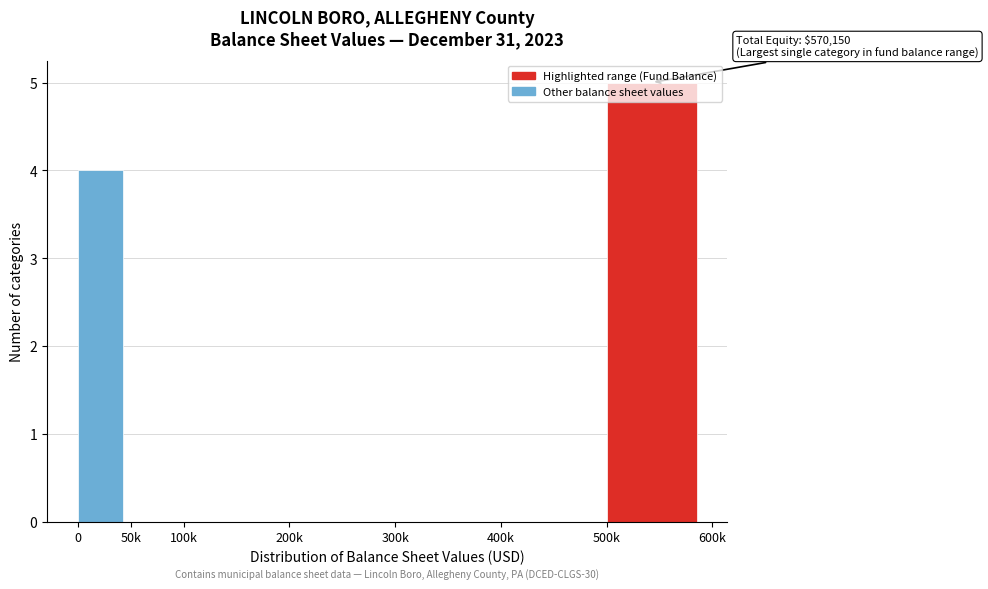

True or false: the data shows 8 at 500k.

False